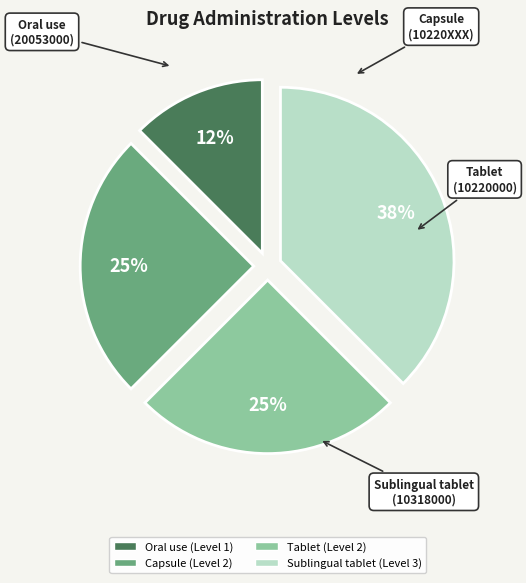

Count the number of slices in the pie.

4